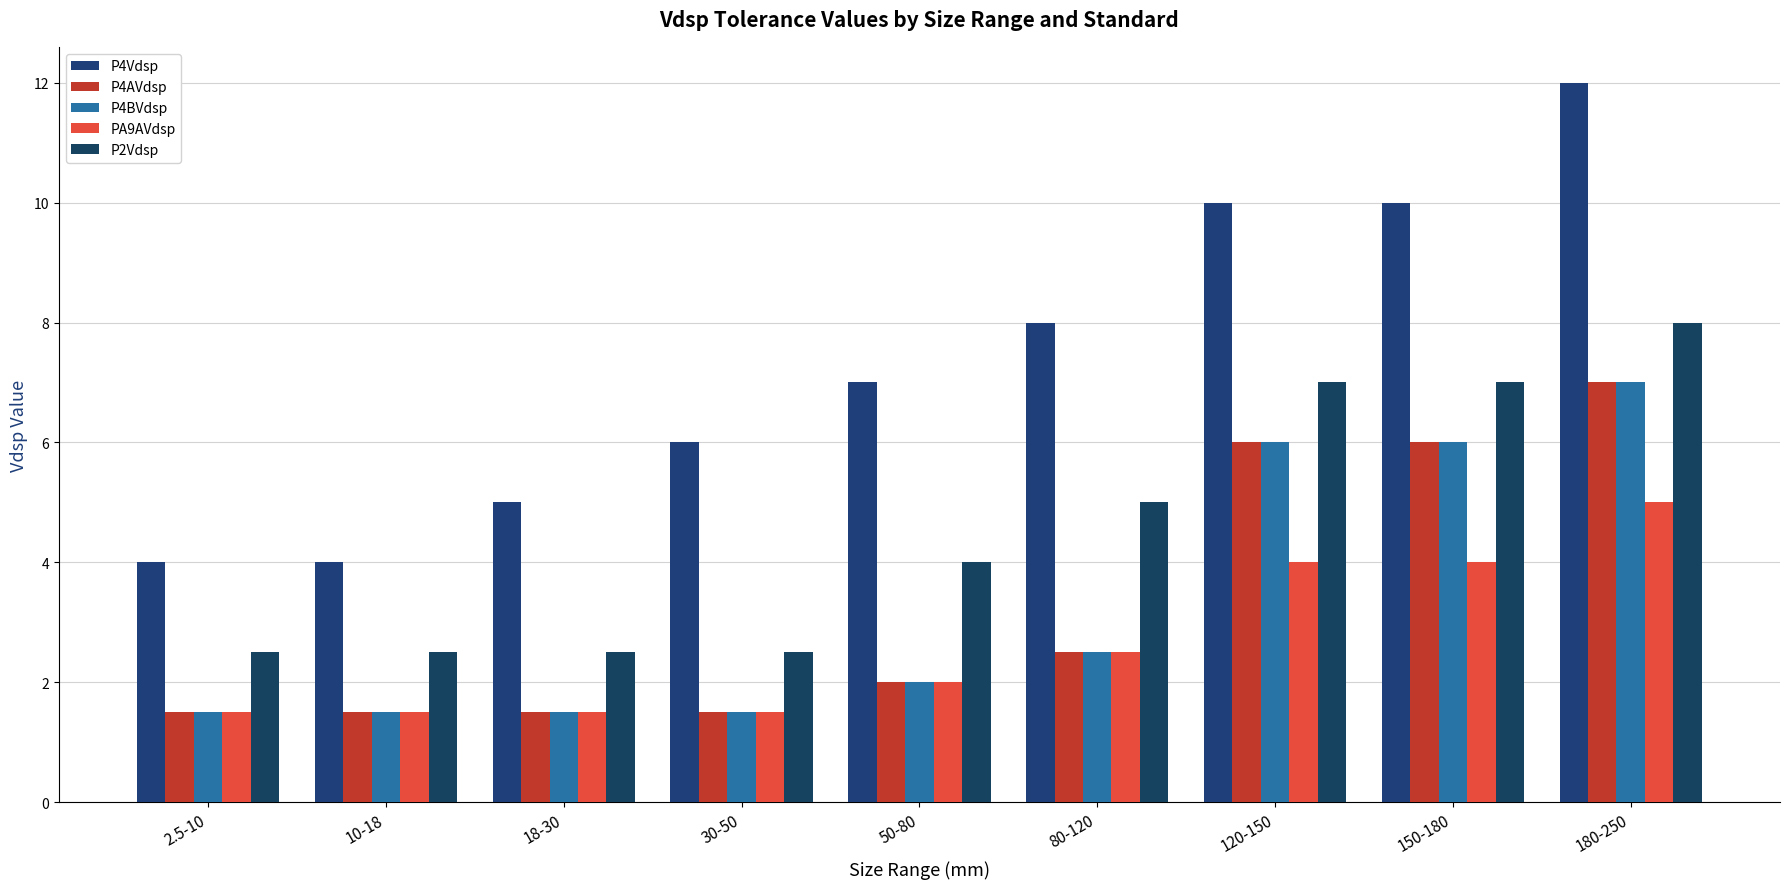

What is the value of the PA9AVdsp bar at the 9th from the left?

5.0